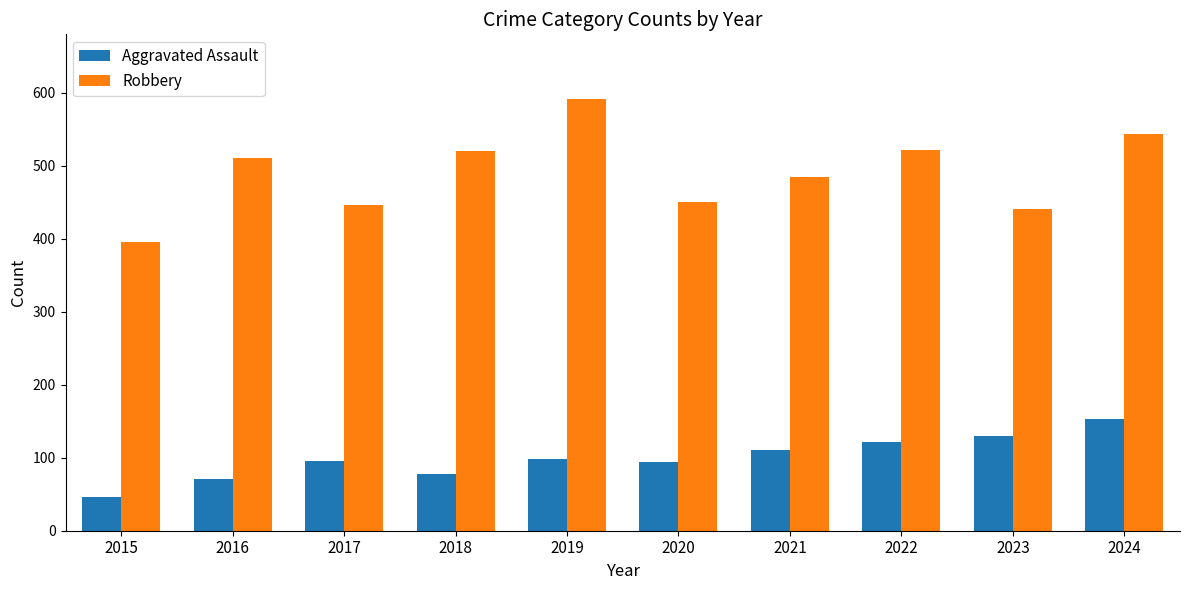

What is the value of the Aggravated Assault bar at the 3rd from the left?

95